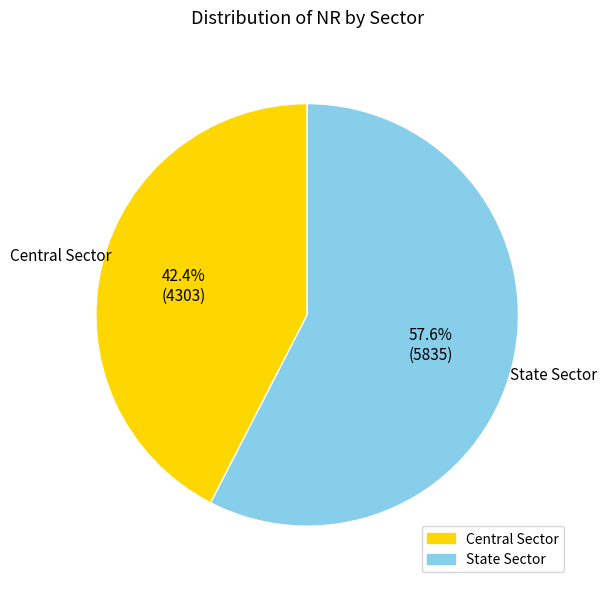

What is the smallest slice in the pie chart?

Central Sector